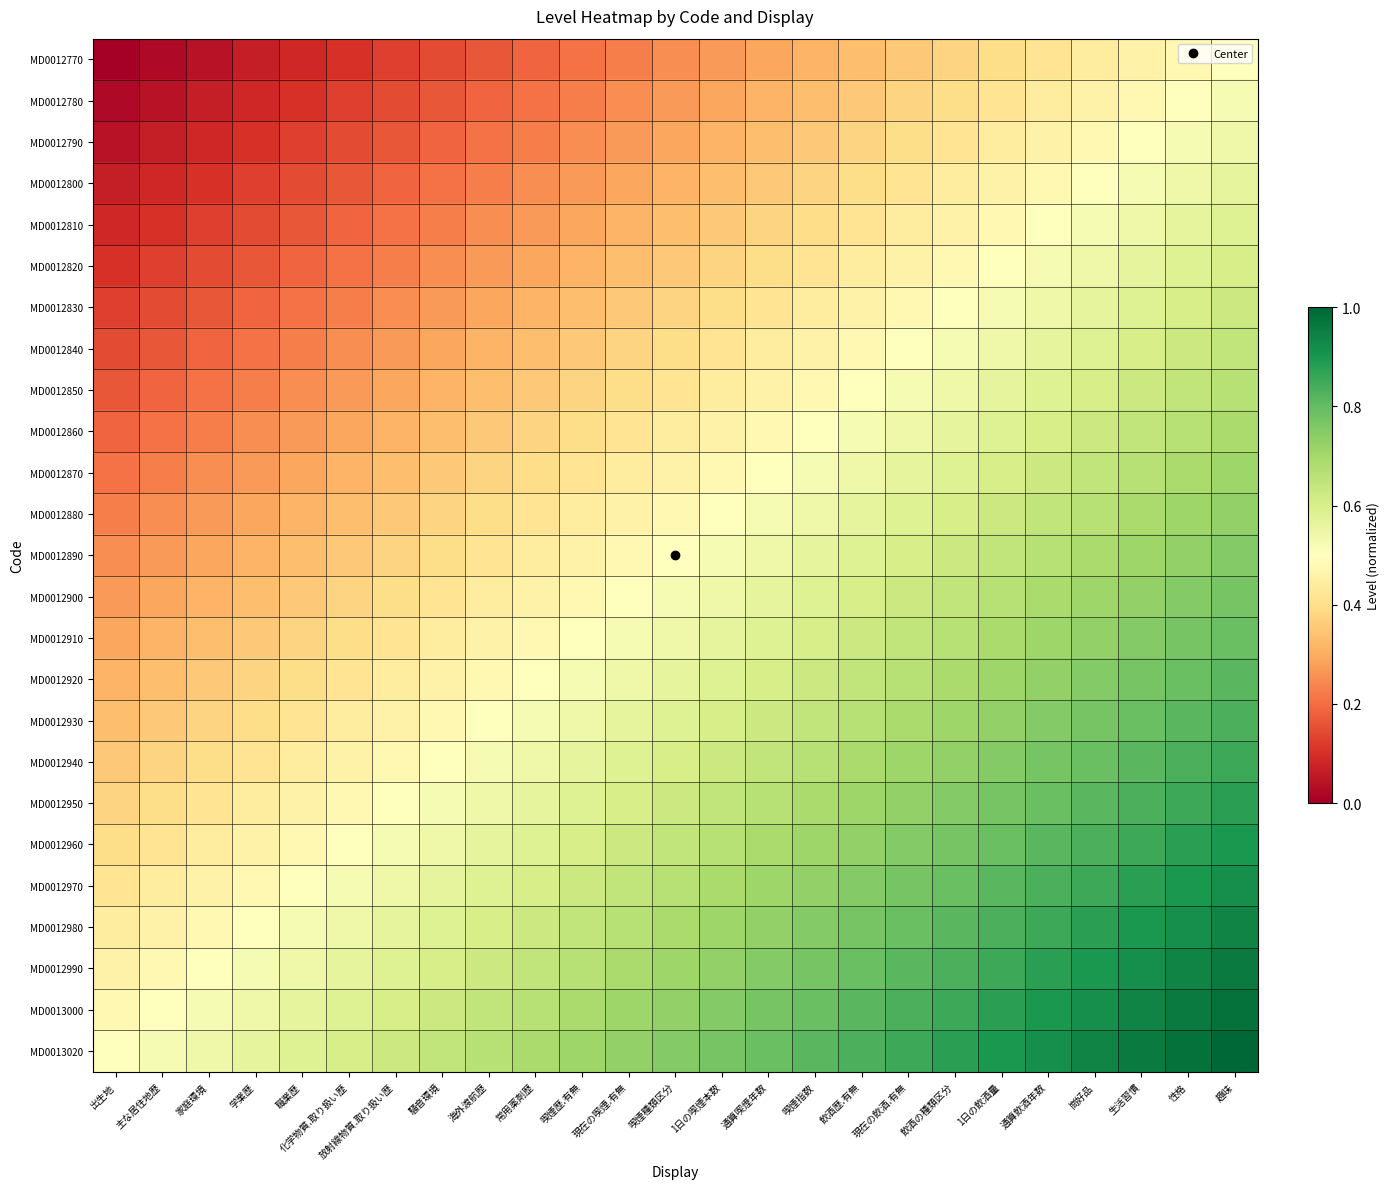

Rank the series at 喫煙種類区分 from lowest to highest value.

MD0012770, MD0012780, MD0012790, MD0012800, MD0012810, MD0012820, MD0012830, MD0012840, MD0012850, MD0012860, MD0012870, MD0012880, MD0012890, MD0012900, MD0012910, MD0012920, MD0012930, MD0012940, MD0012950, MD0012960, MD0012970, MD0012980, MD0012990, MD0013000, MD0013020